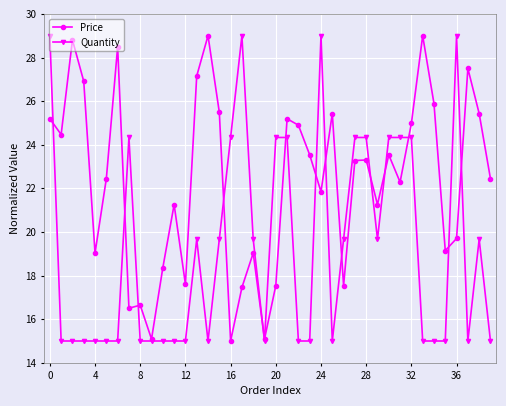

How many values in the Price series are below 23?

20